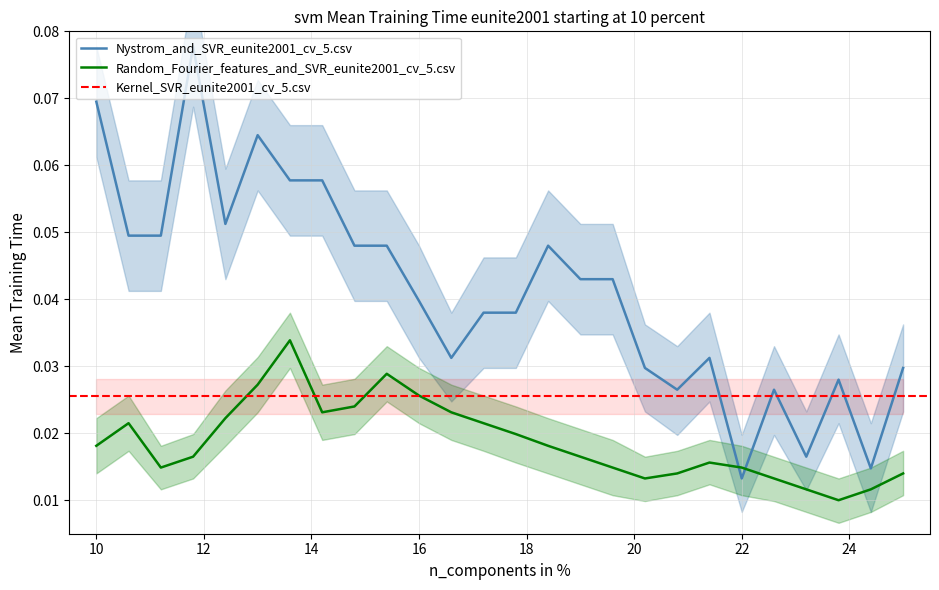

True or false: Nystrom_and_SVR_eunite2001_cv_5.csv and Random_Fourier_features_and_SVR_eunite2001_cv_5.csv intersect in this chart.

True